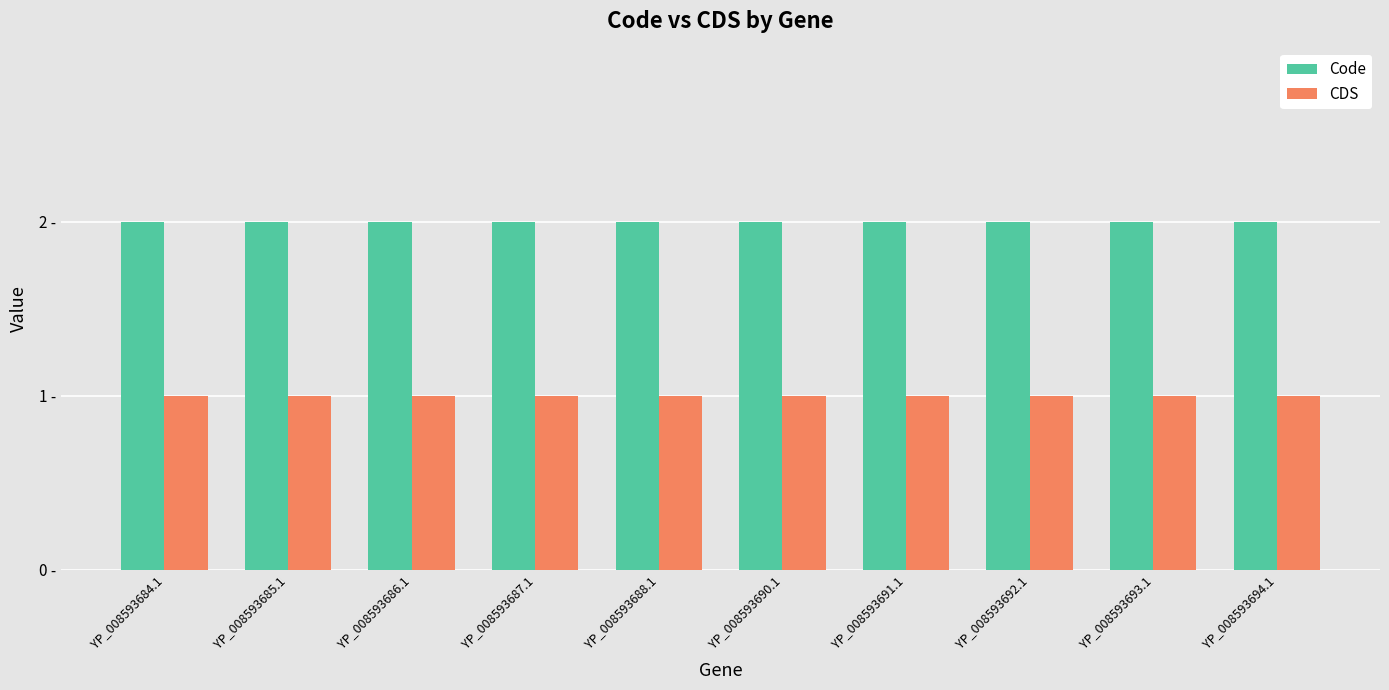

Does the chart contain any negative values?

No